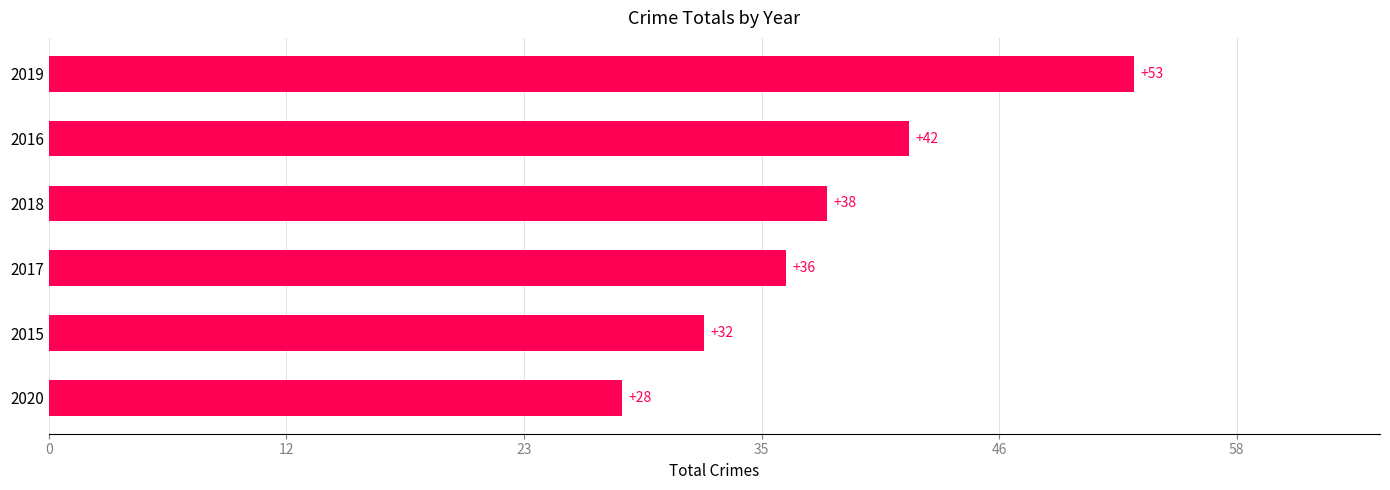

At which label is the value closest to 40?

2018